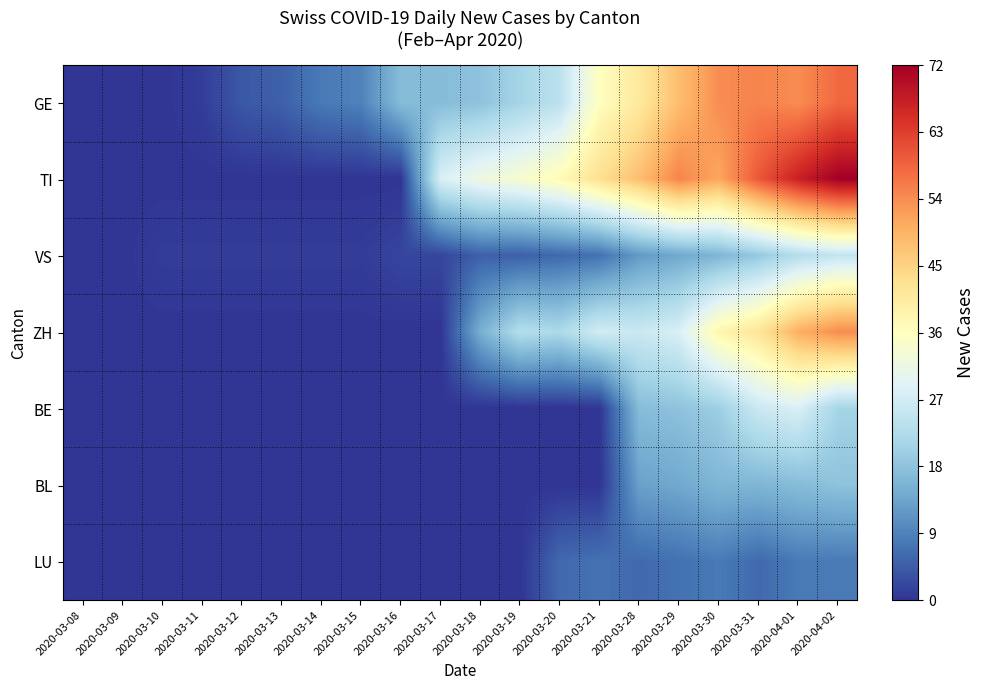

At which category is the sum across all series the highest?

2020-04-02